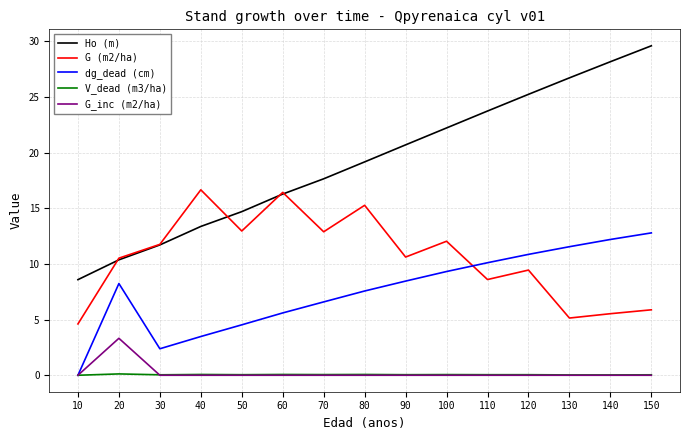

Count the number of data series in this chart.

5